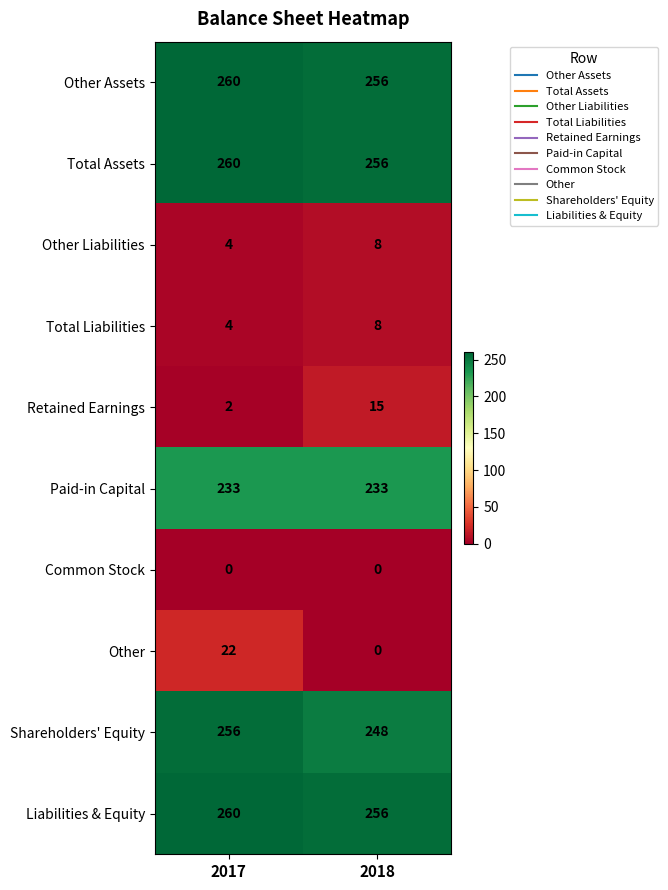

What is the total value across all series at 2018?

1280